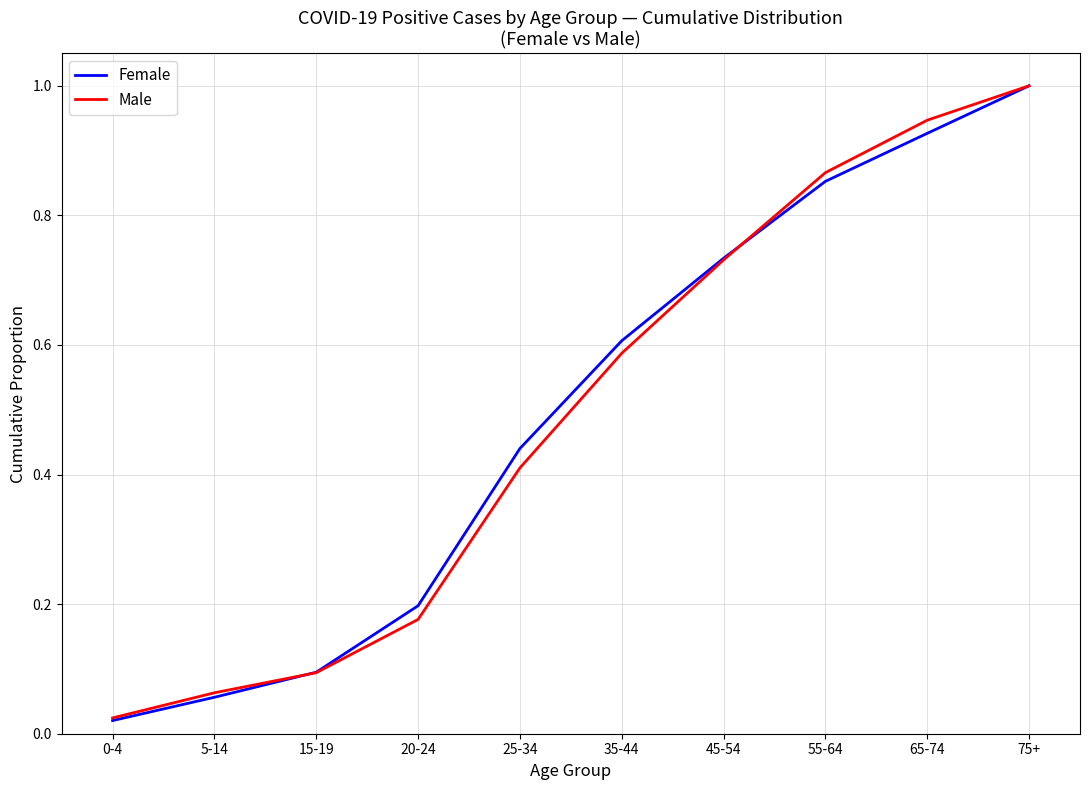

True or false: Male has a value of 0.2 at 20-24.

True